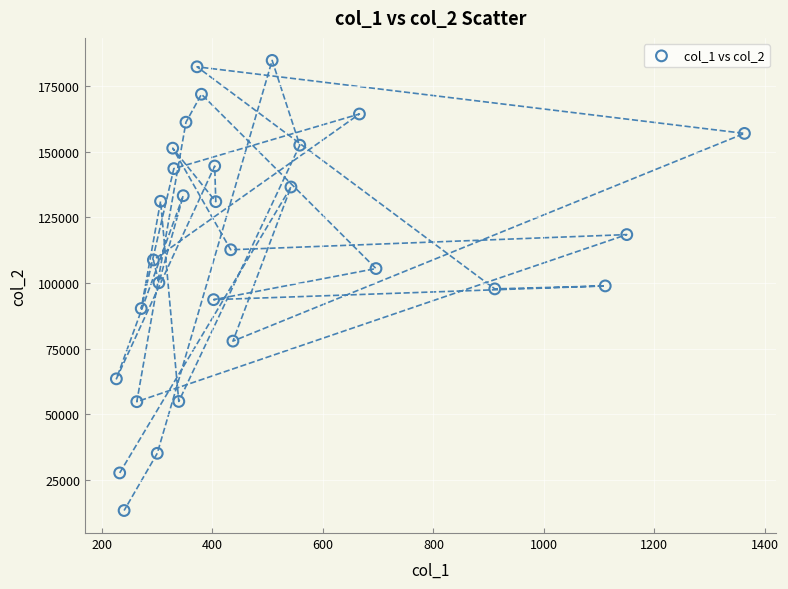

What is the range of X values (max minus min)?

1137